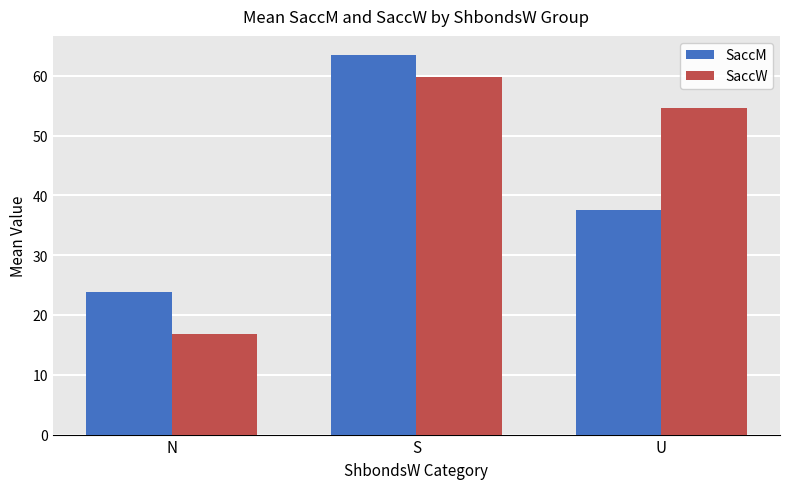

At N, list the series in order from smallest to largest.

SaccW, SaccM